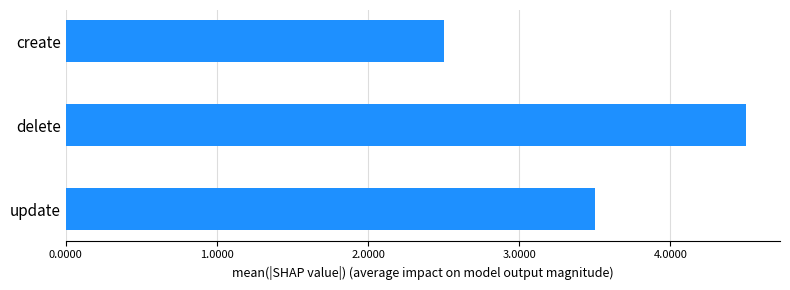

What is the label of the 1st bar from the top?

create